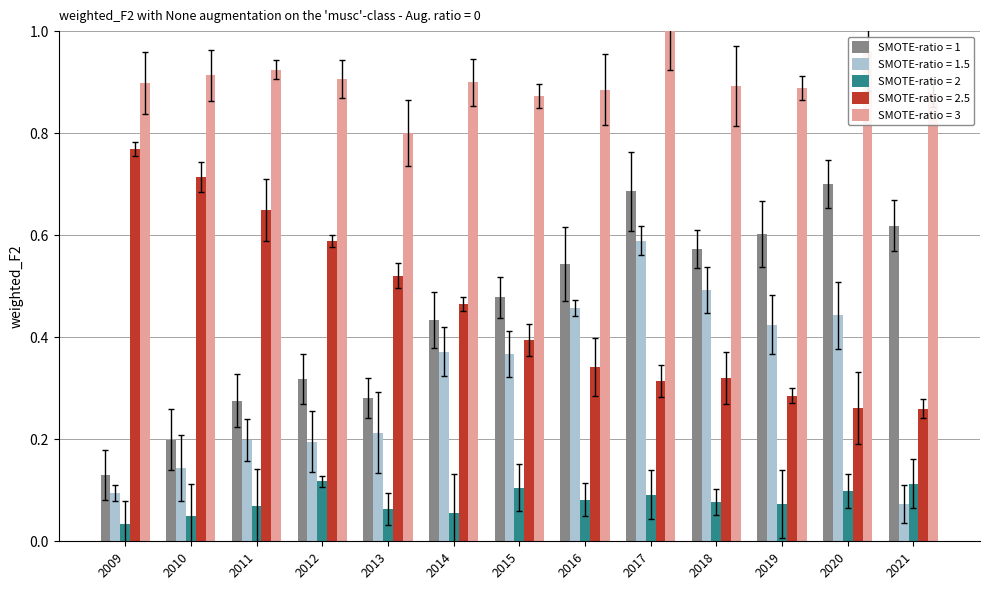

Which series has the largest total across all categories?

SMOTE-ratio = 3